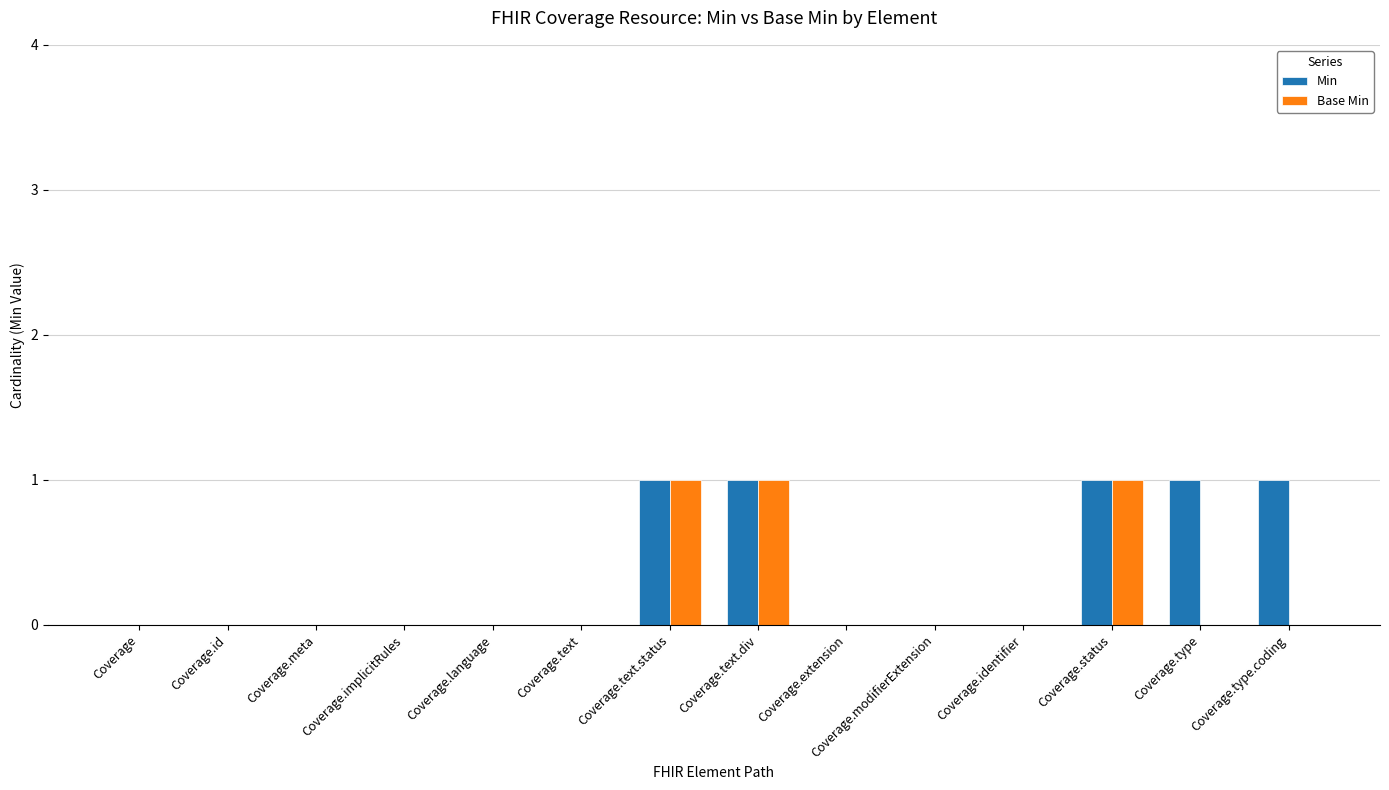

How many Min values are between 0 and 1?

14